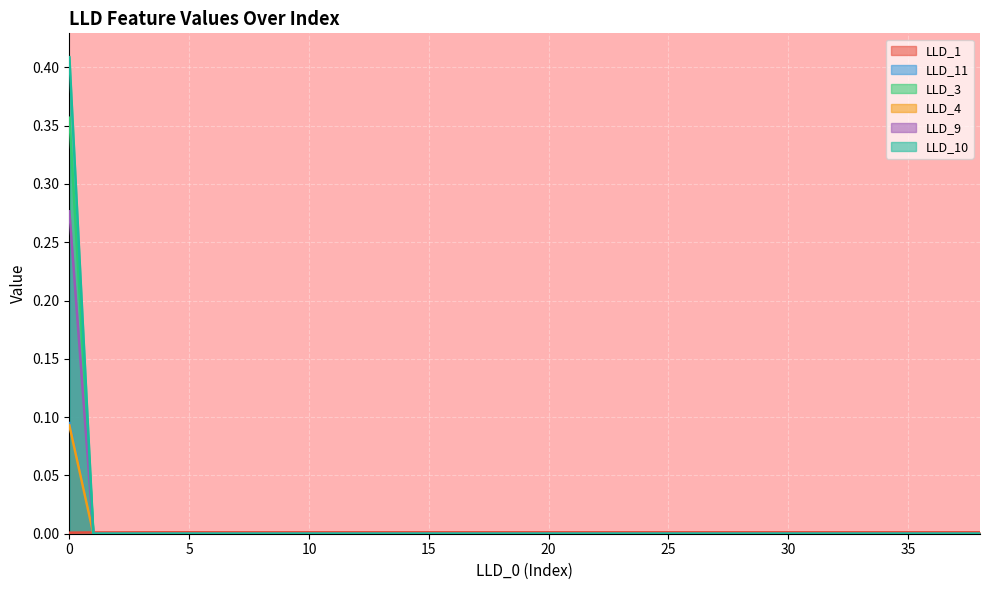

True or false: LLD_11 has more than 0 points higher than both neighbors.

True